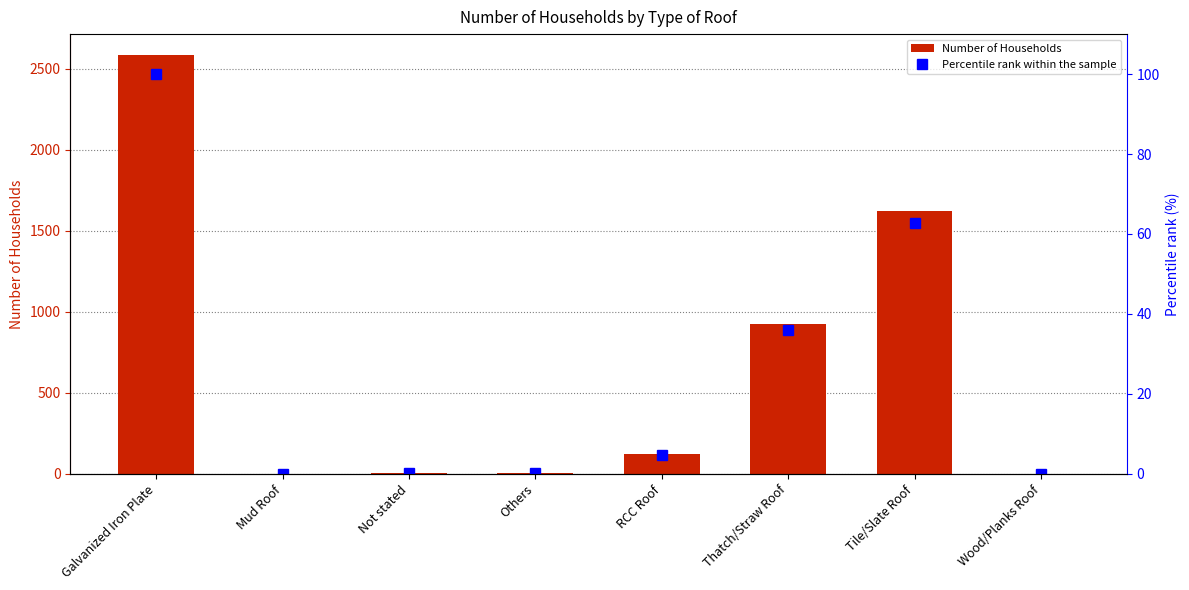

What position from the right is Tile/Slate Roof?

2